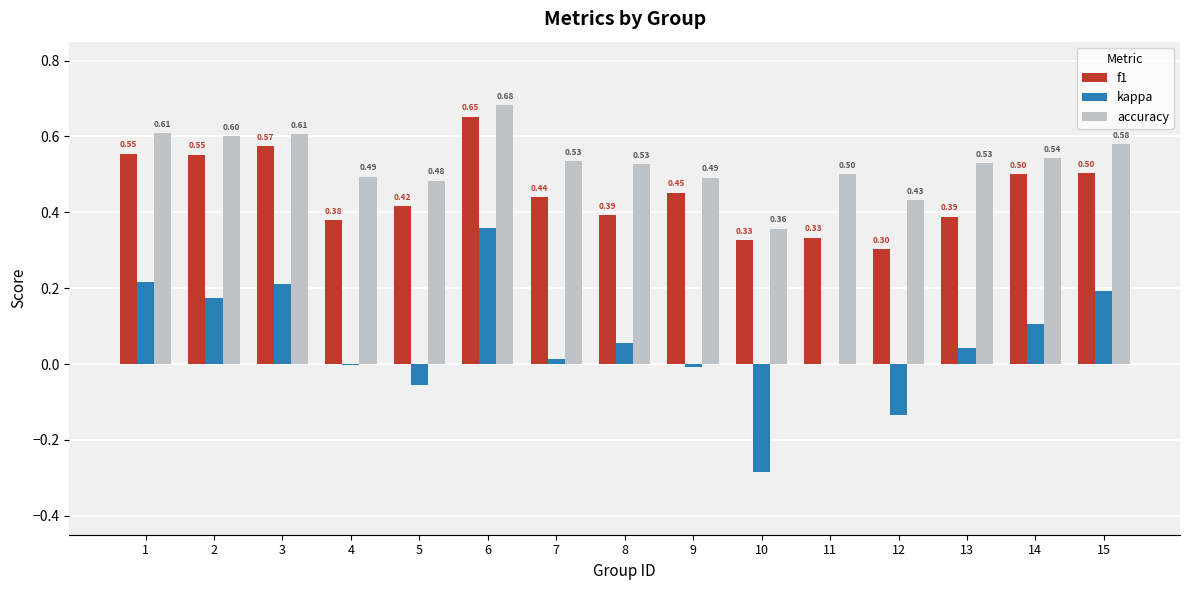

Which series has the largest total across all categories?

accuracy